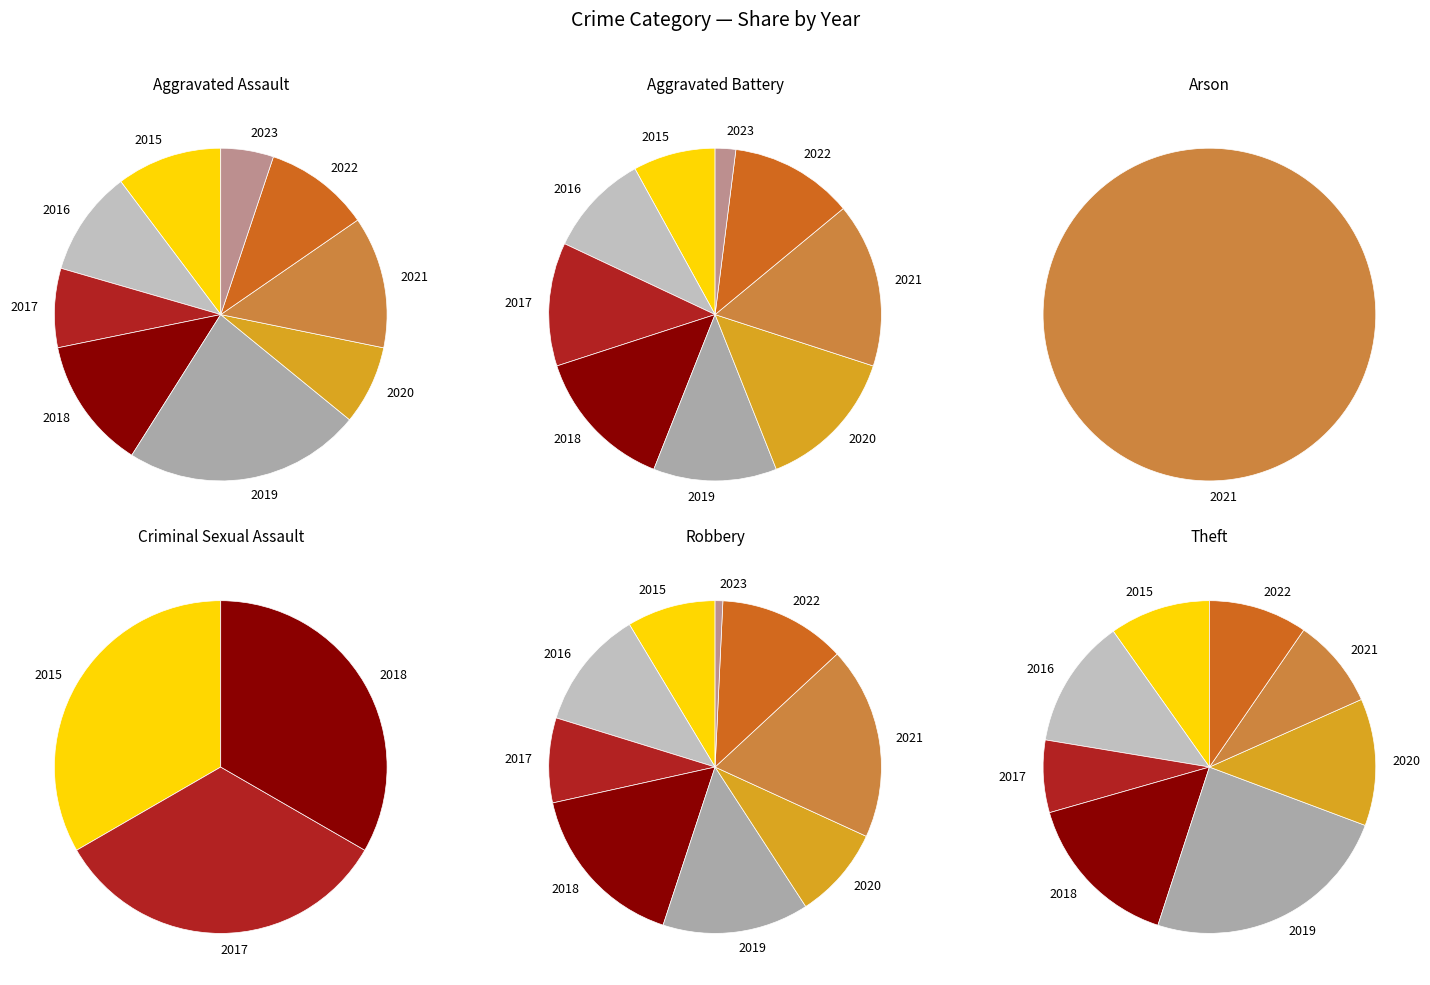

Combined, what portion of the pie is Aggravated Battery and Aggravated Assault?

13.8%